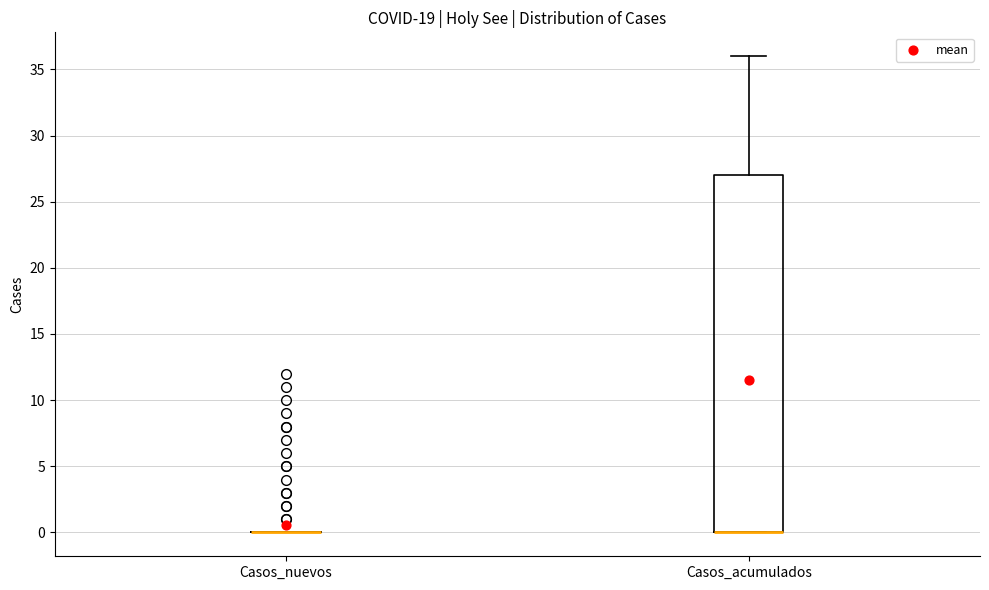

Reading left to right, read every box against the y-axis: the position of its median line, the range the box covers, and the ends of its whiskers. The values are not printed on the chart, so give them approximately, as read against the axis.

Casos_nuevos: box collapsed to a line at 0, whiskers 0 to 0
Casos_acumulados: median 0 (drawn on the box's lower edge), box 0 to 27, whiskers 0 to 36